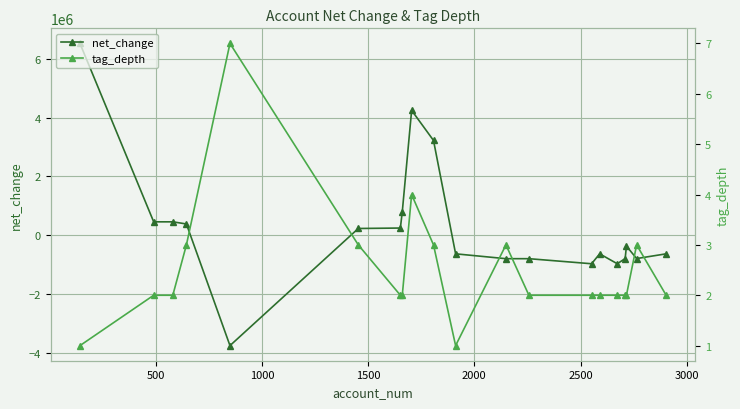

What is the value of the net_change point at the 18th from the left?

-371429